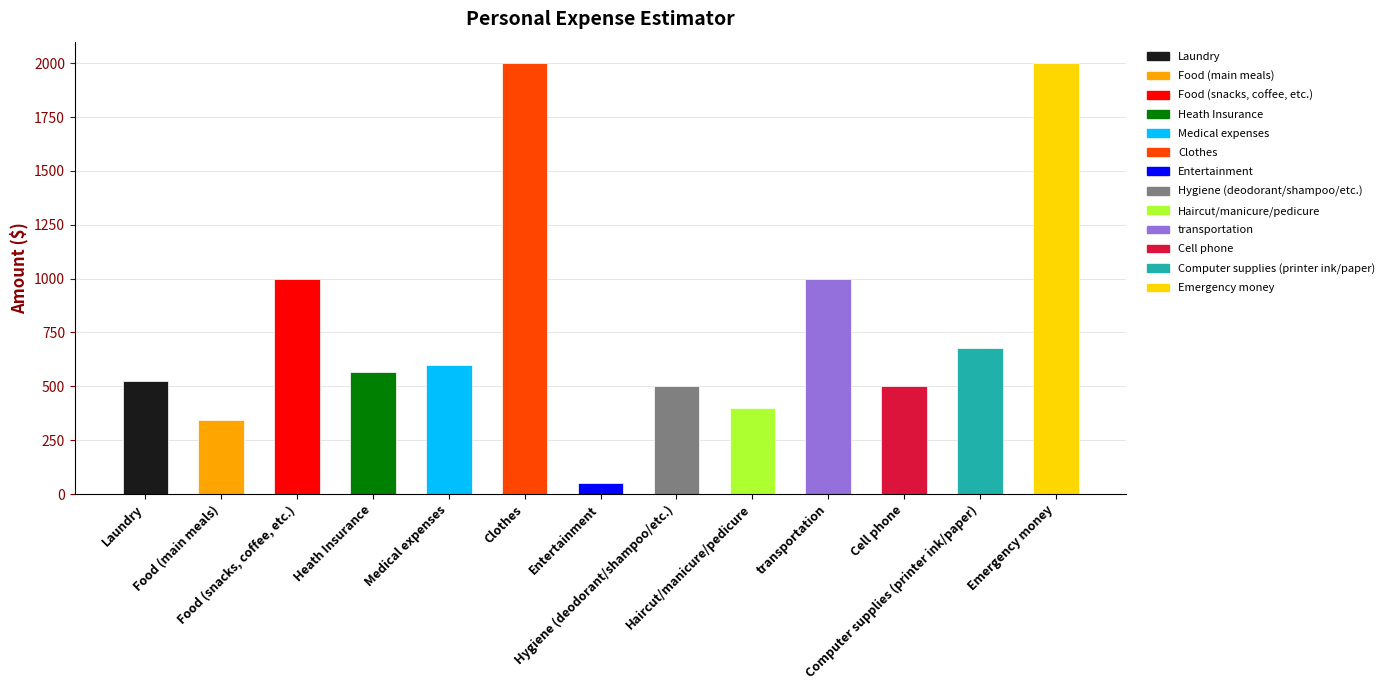

At which category does the chart reach its minimum across all series?

Entertainment